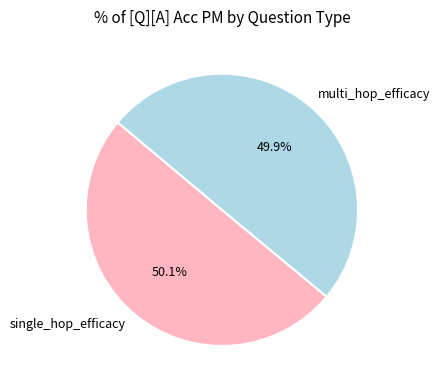

Is the sum of multi_hop_efficacy and single_hop_efficacy greater than half?

Yes